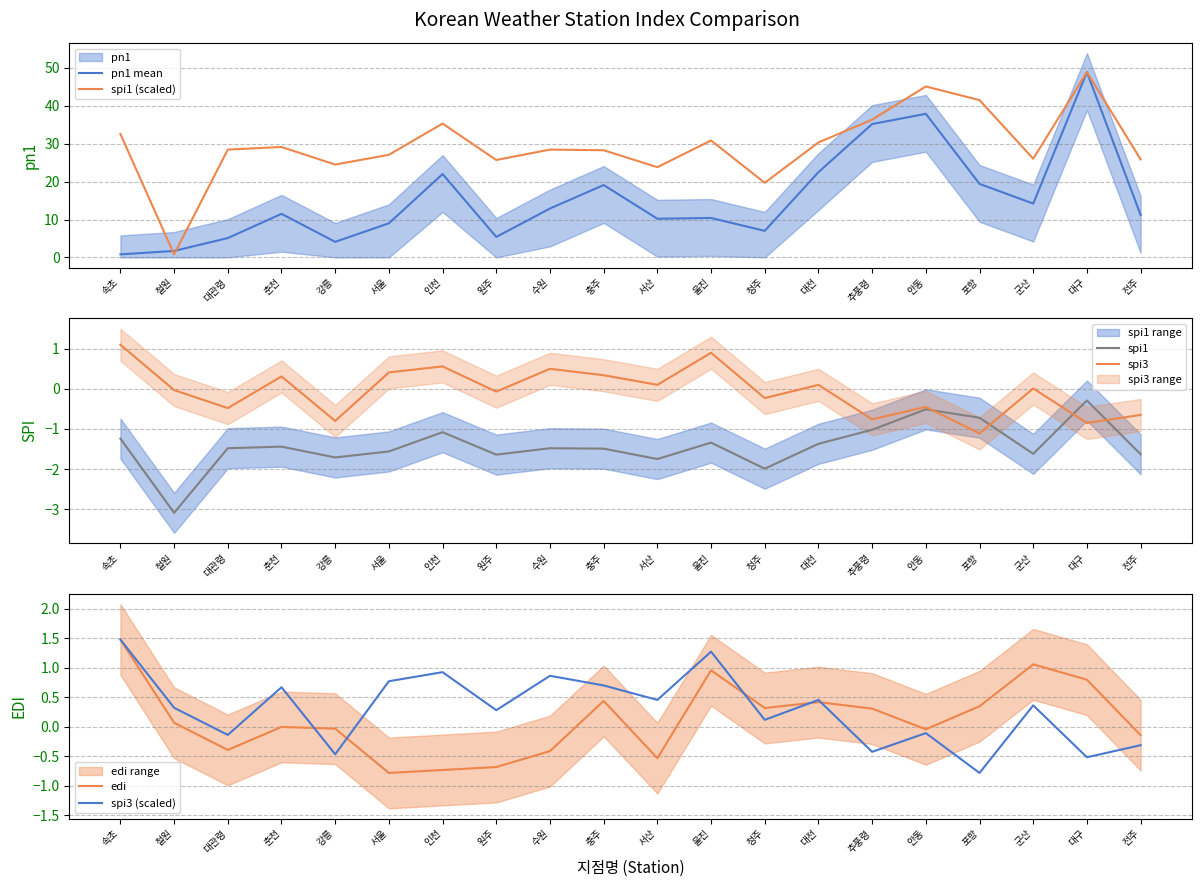

The spi3 (scaled) series shows 0.6 at 철원. True or false?

False